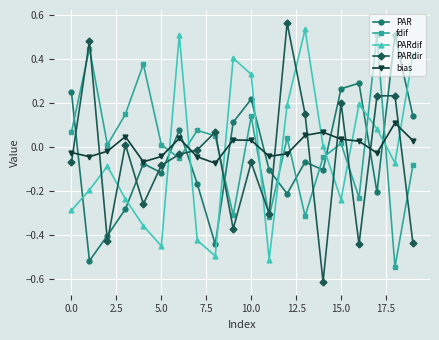

Which series has the largest range (max minus min)?

PARdir